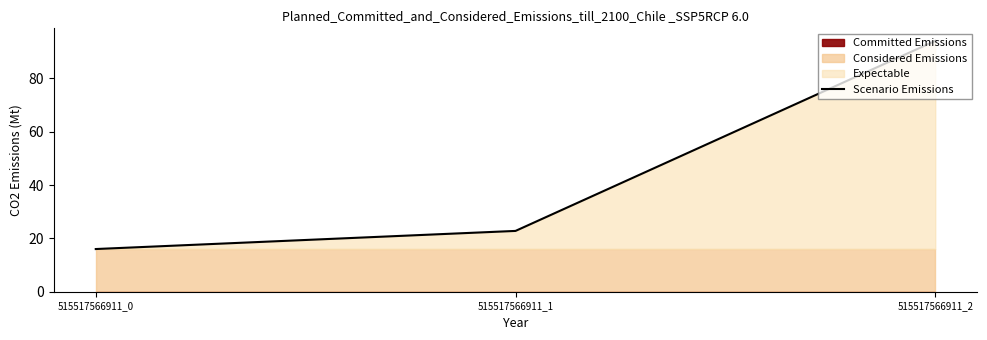

What is the ratio of the value at 515517566911_0 to the value at 515517566911_2?

0.2